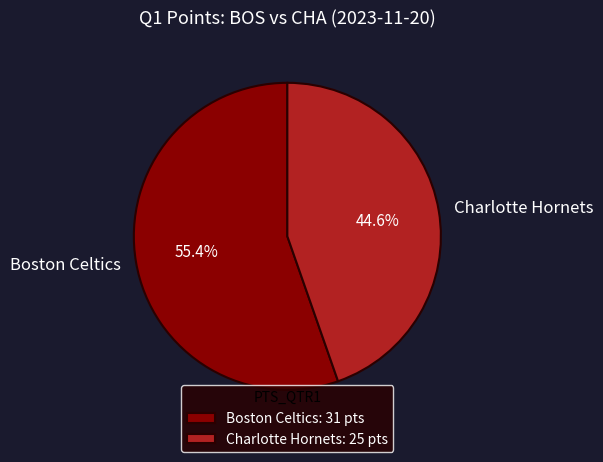

Does any single category account for the majority?

Yes